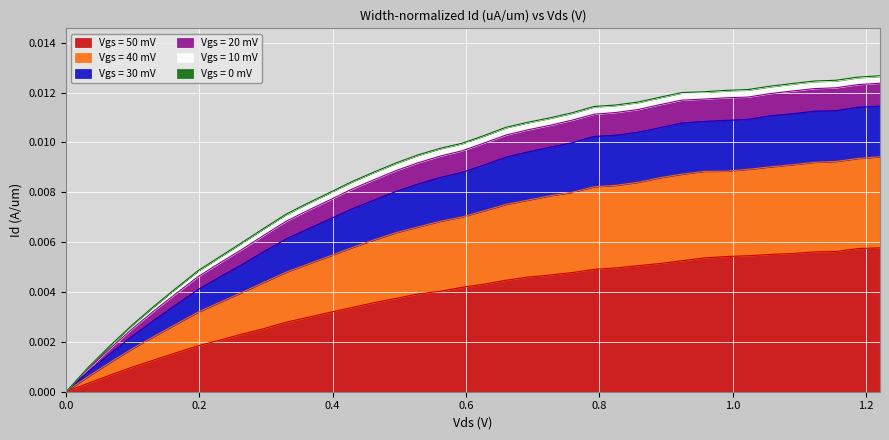

What is the label of the 14th point from the right?

0.792